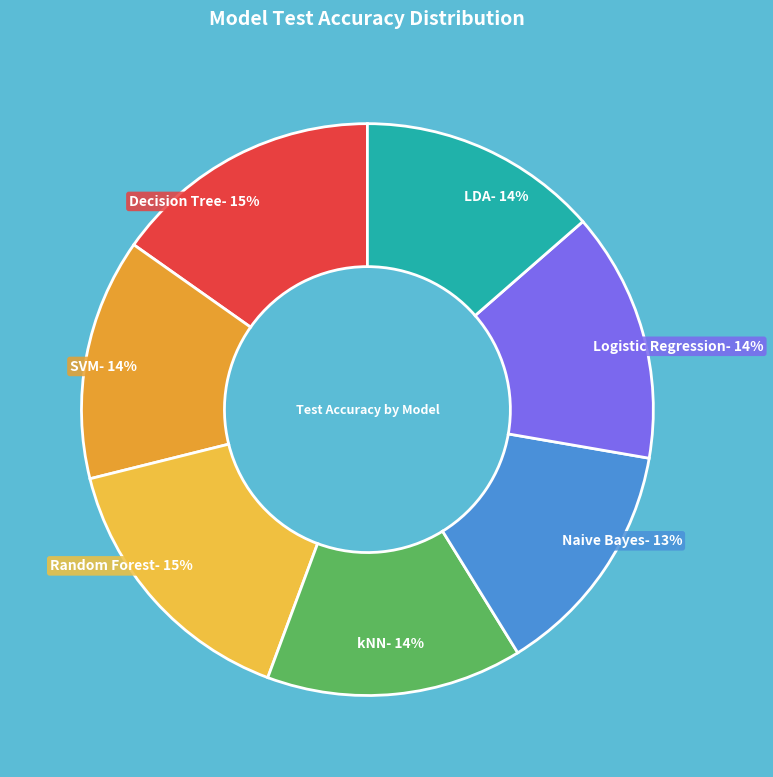

Count the number of slices in the pie.

7